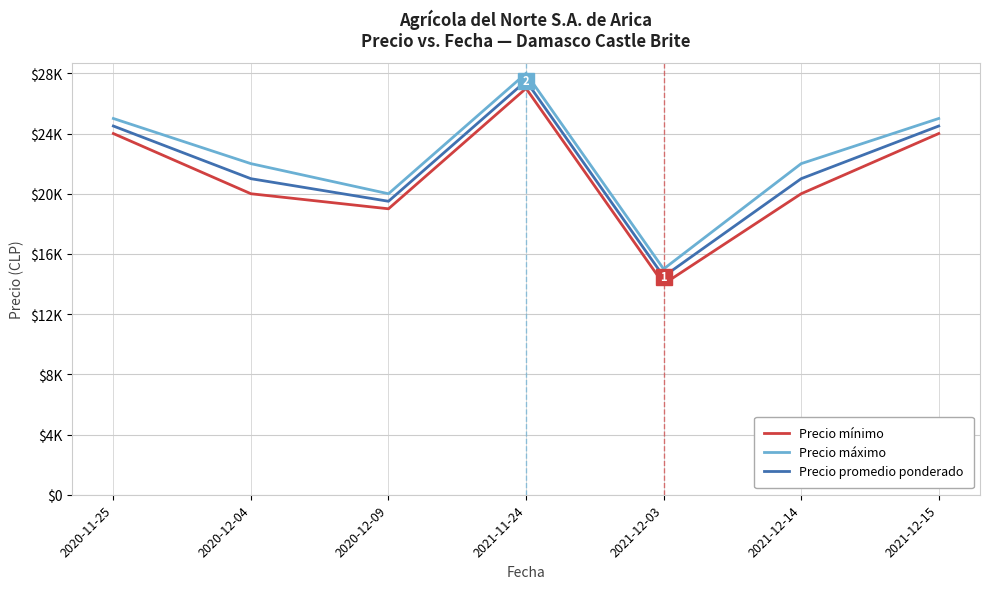

At which category is the sum across all series the highest?

2021-11-24